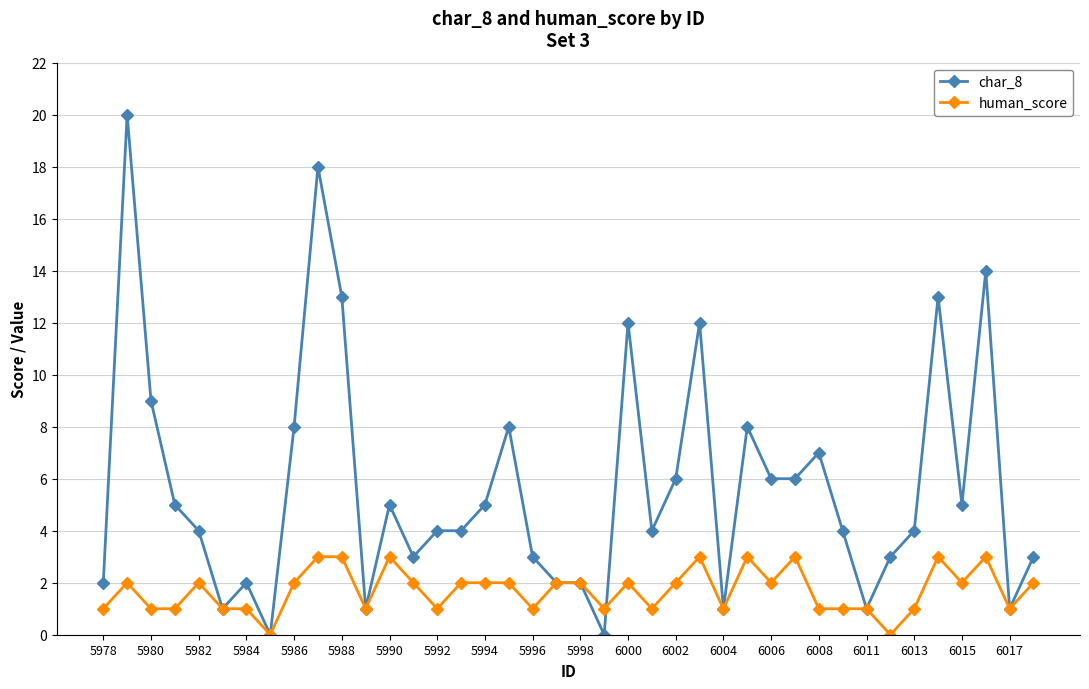

Does the chart display data point markers on the line(s)?

Yes